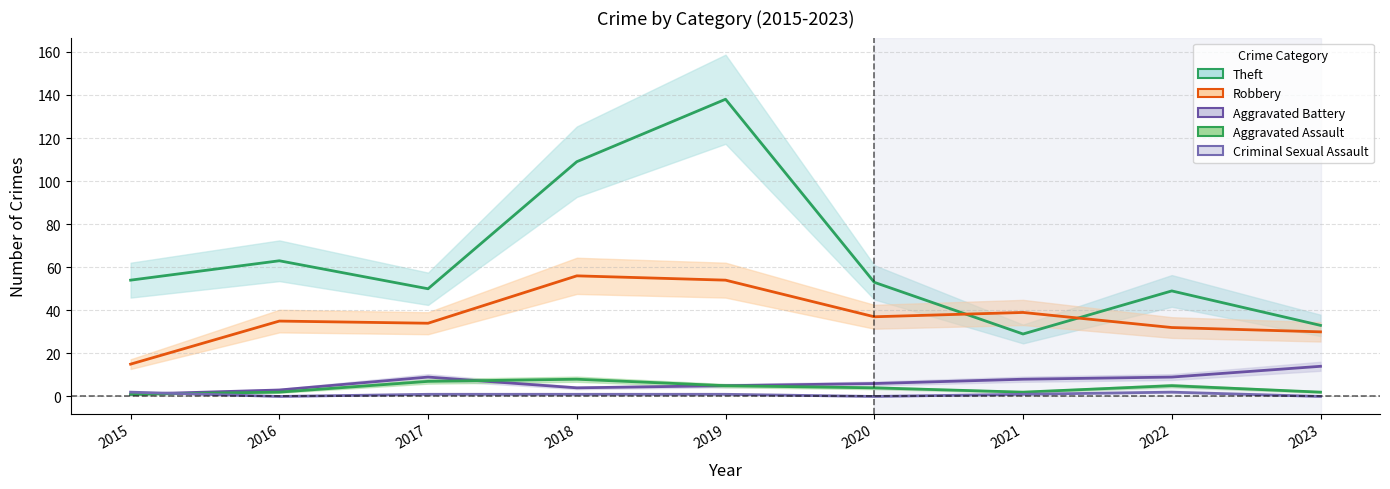

Which label corresponds to the largest value in the chart?

2019